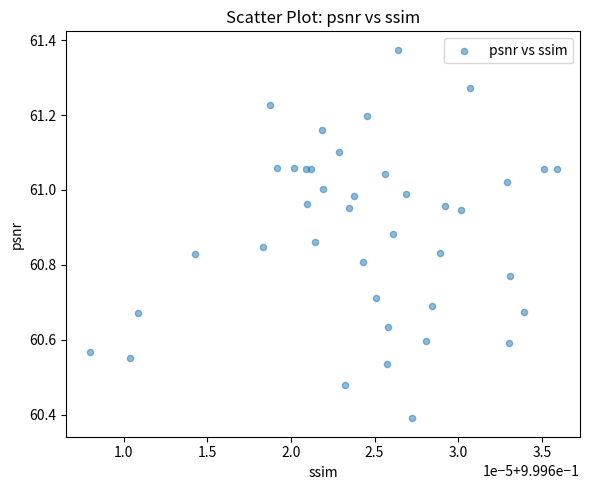

What Y value in the scatter plot is closest to 60?

60.4